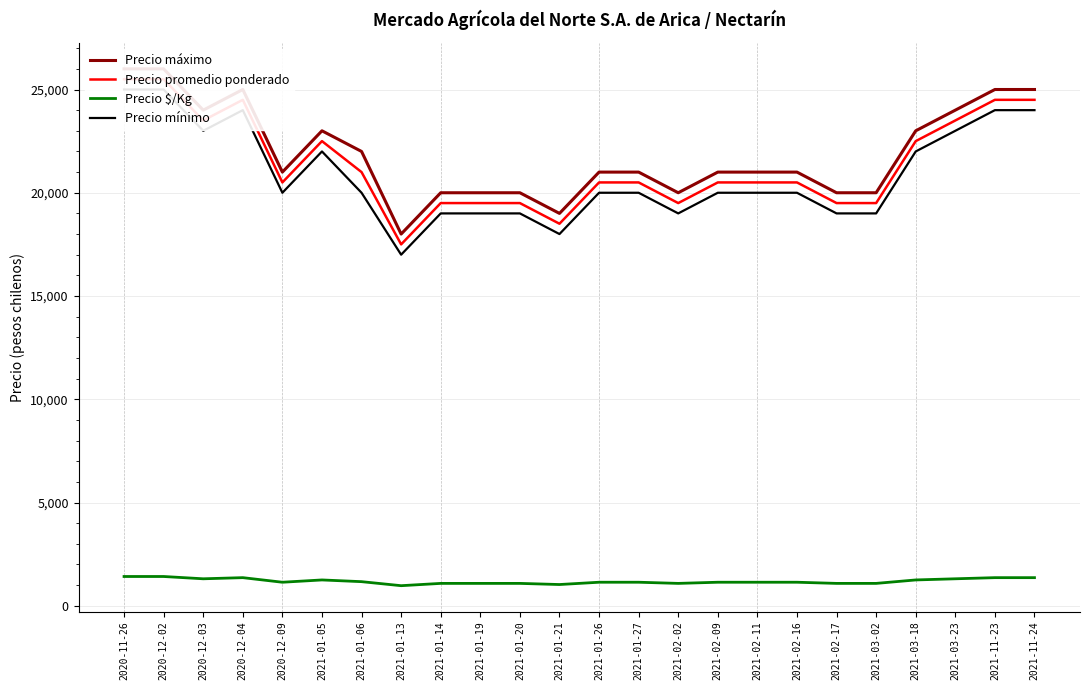

How many lines are shown in the chart?

4